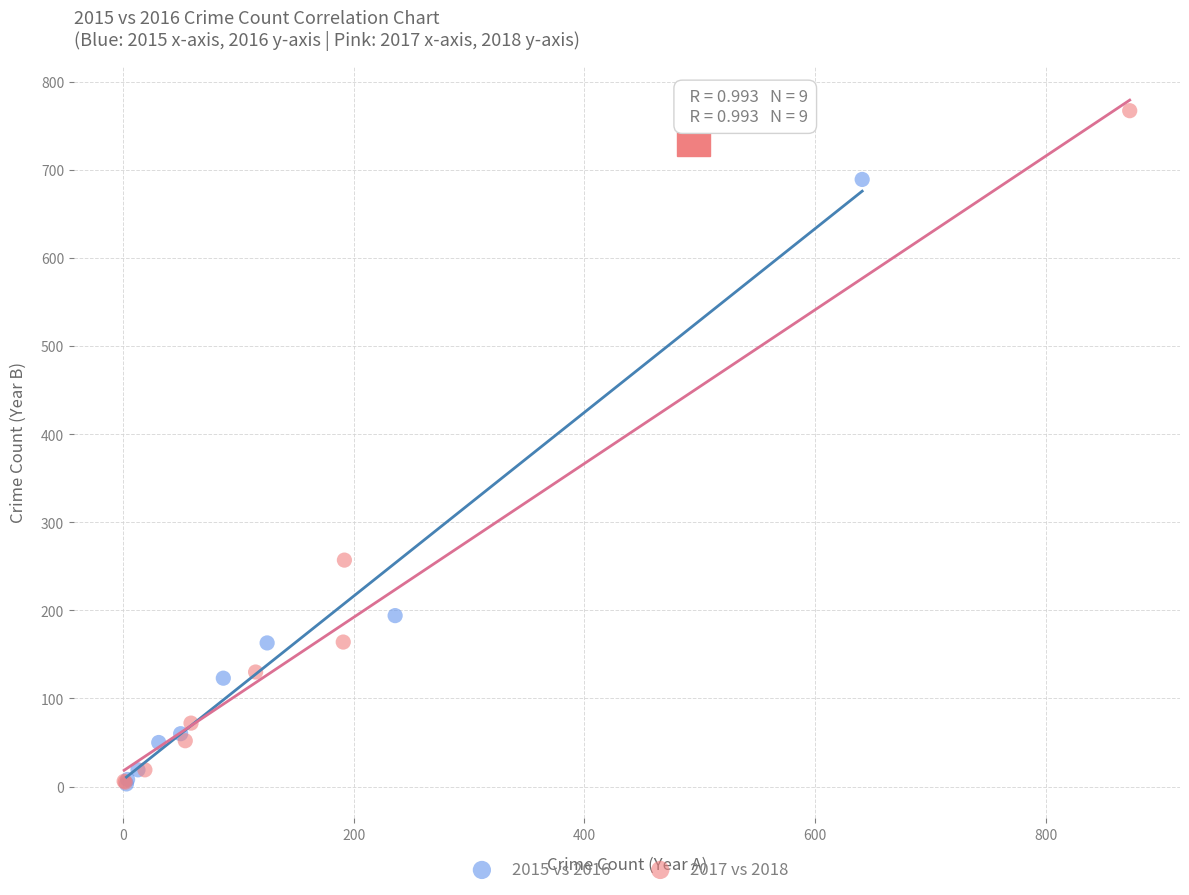

Which series contains the highest Y value?

2017 vs 2018